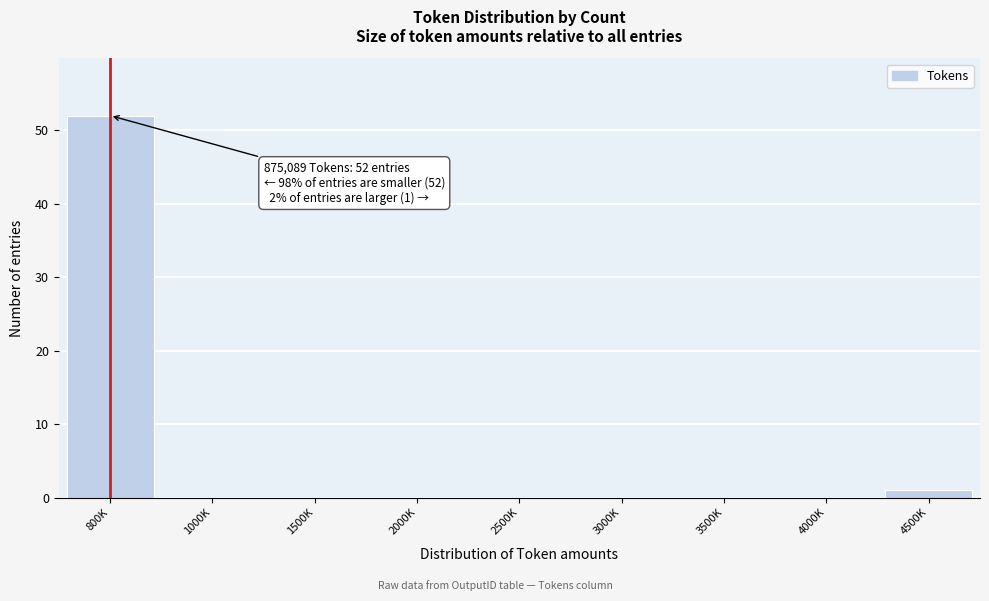

Reading left to right, list all the values displayed in this chart.

800K=52	1000K=0	1500K=0	2000K=0	2500K=0	3000K=0	3500K=0	4000K=0	4500K=1